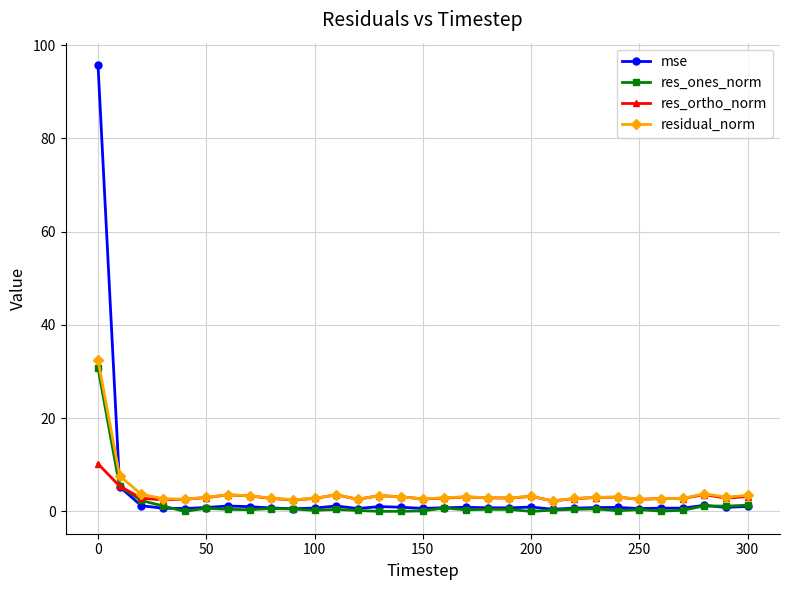

What is the value of the mse point at the 7th from the left?

1.2